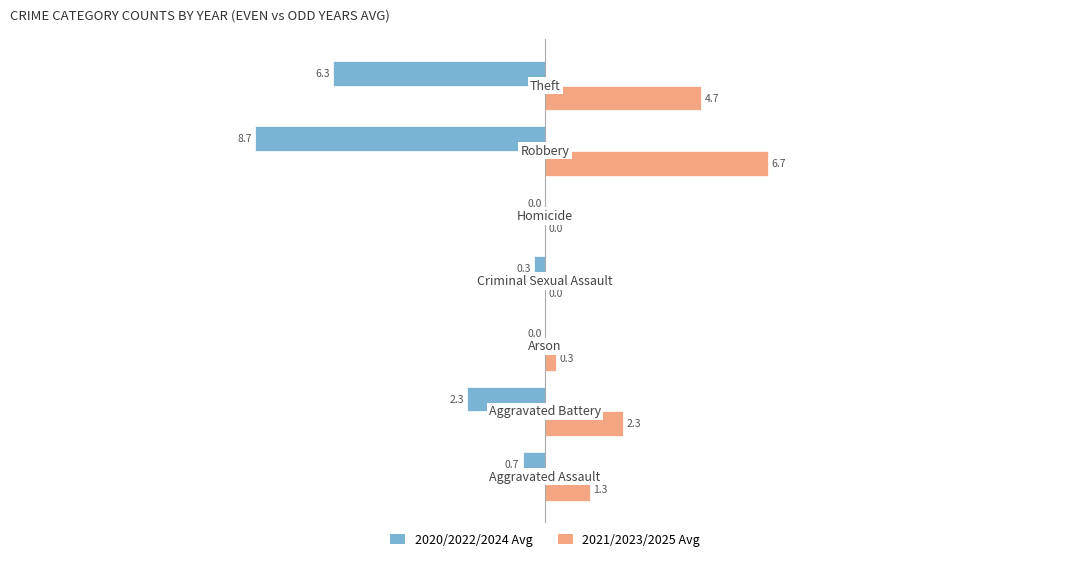

What is the sum of all 2021/2023/2025 Avg values?

15.3